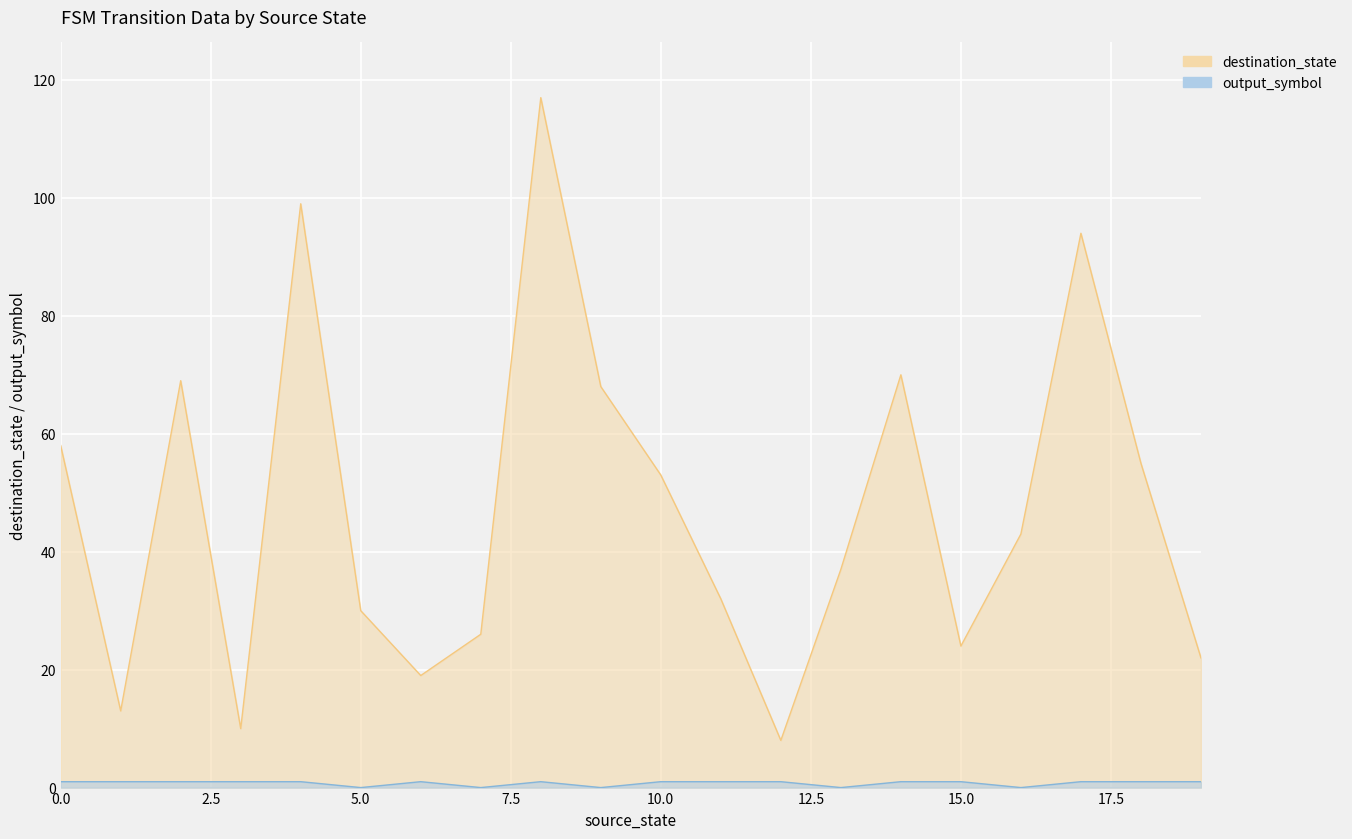

At which category is the sum across all series the highest?

8